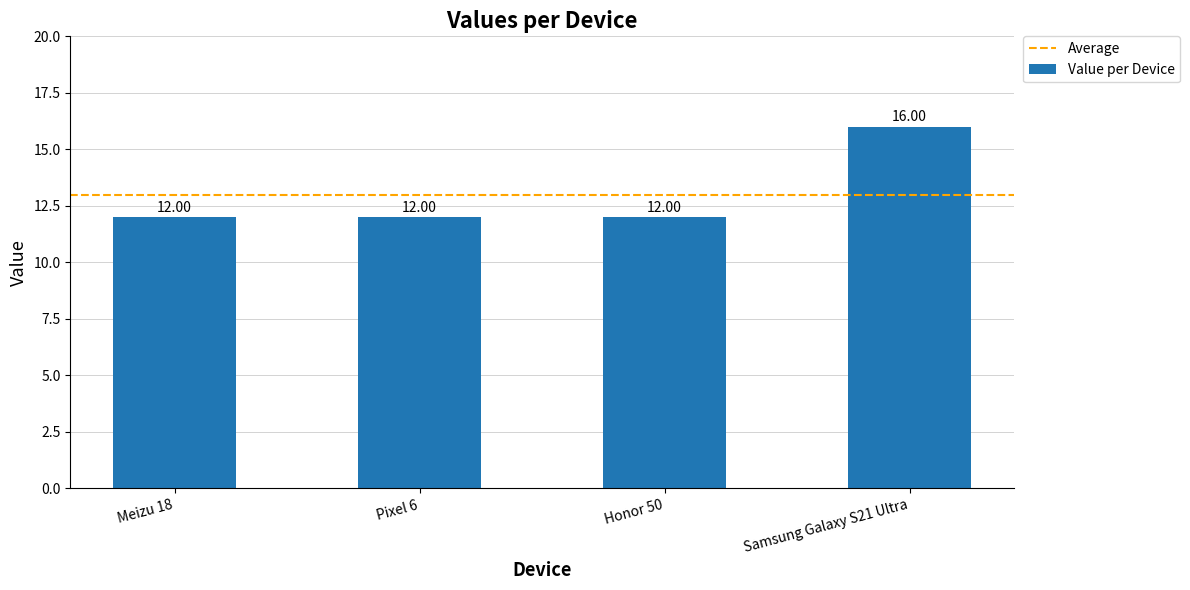

Is it true that the value at Samsung Galaxy S21 Ultra is 24?

False